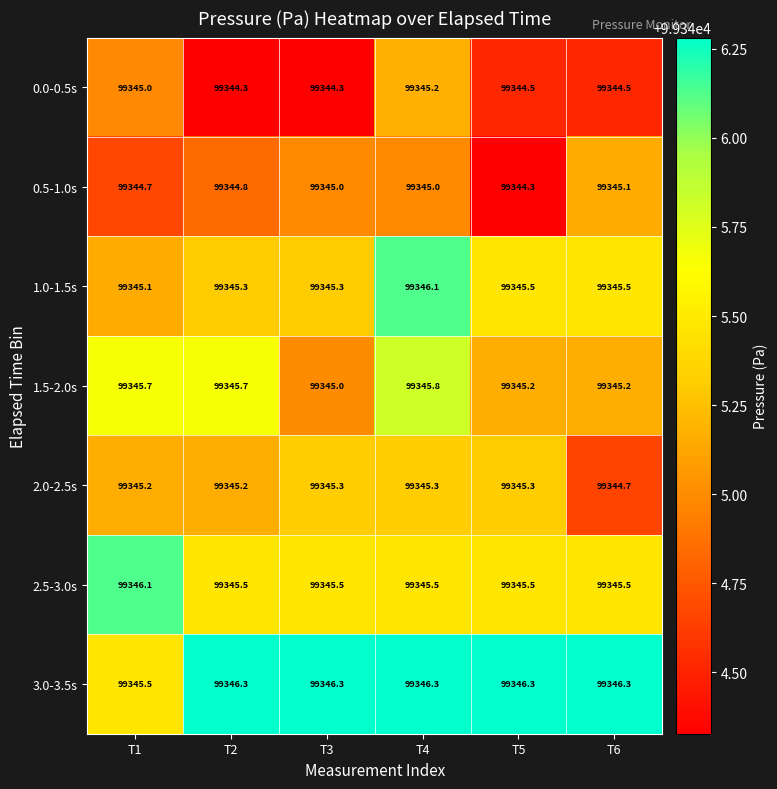

Which series has the largest total across all categories?

3.0-3.5s